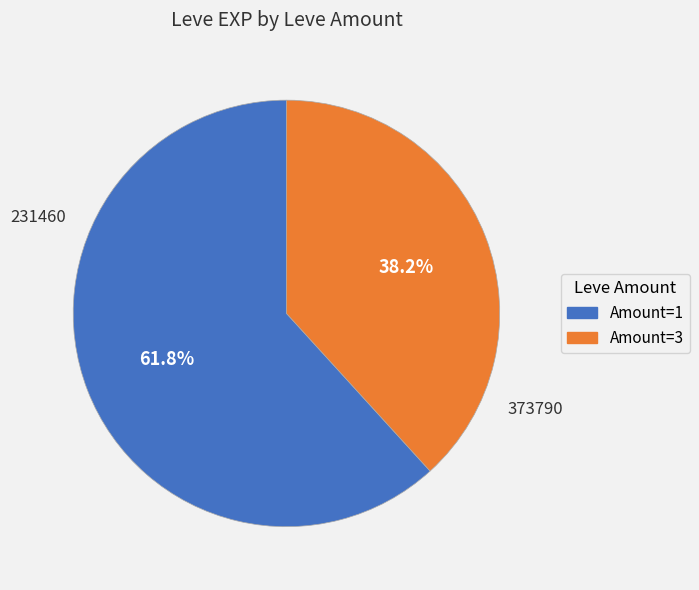

Is there a majority slice in this chart?

Yes